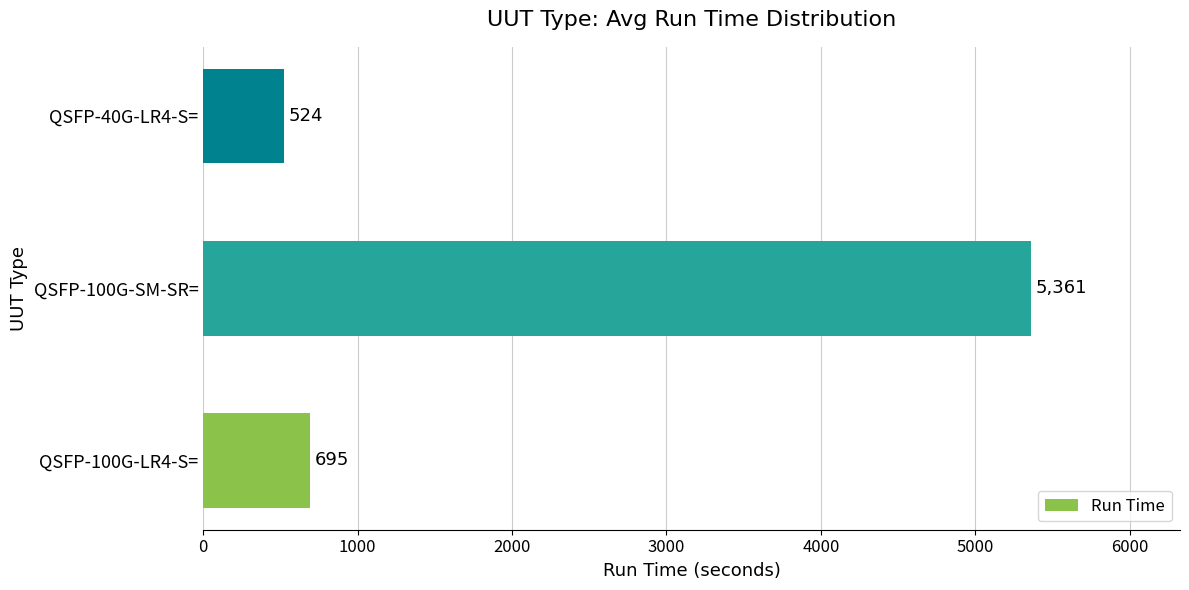

What is the sum of all values?

6580